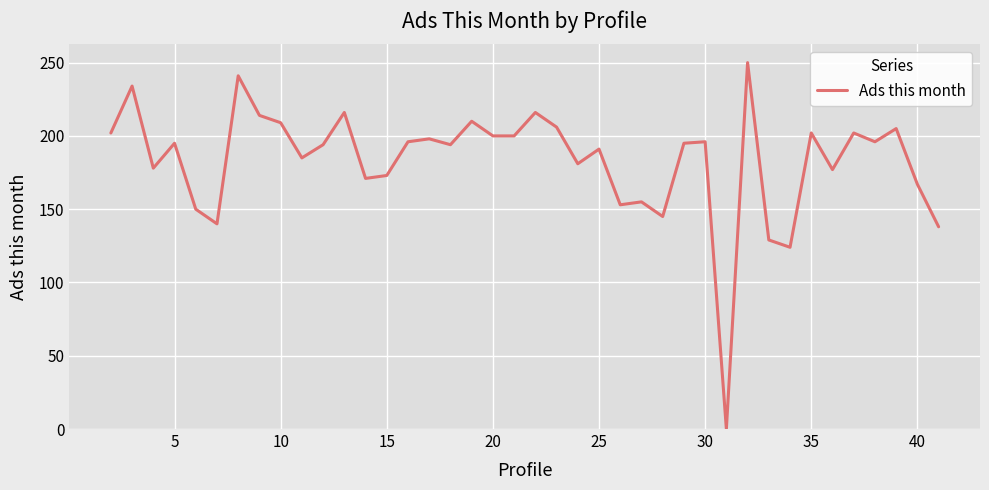

Does the chart have visible grid lines?

Yes